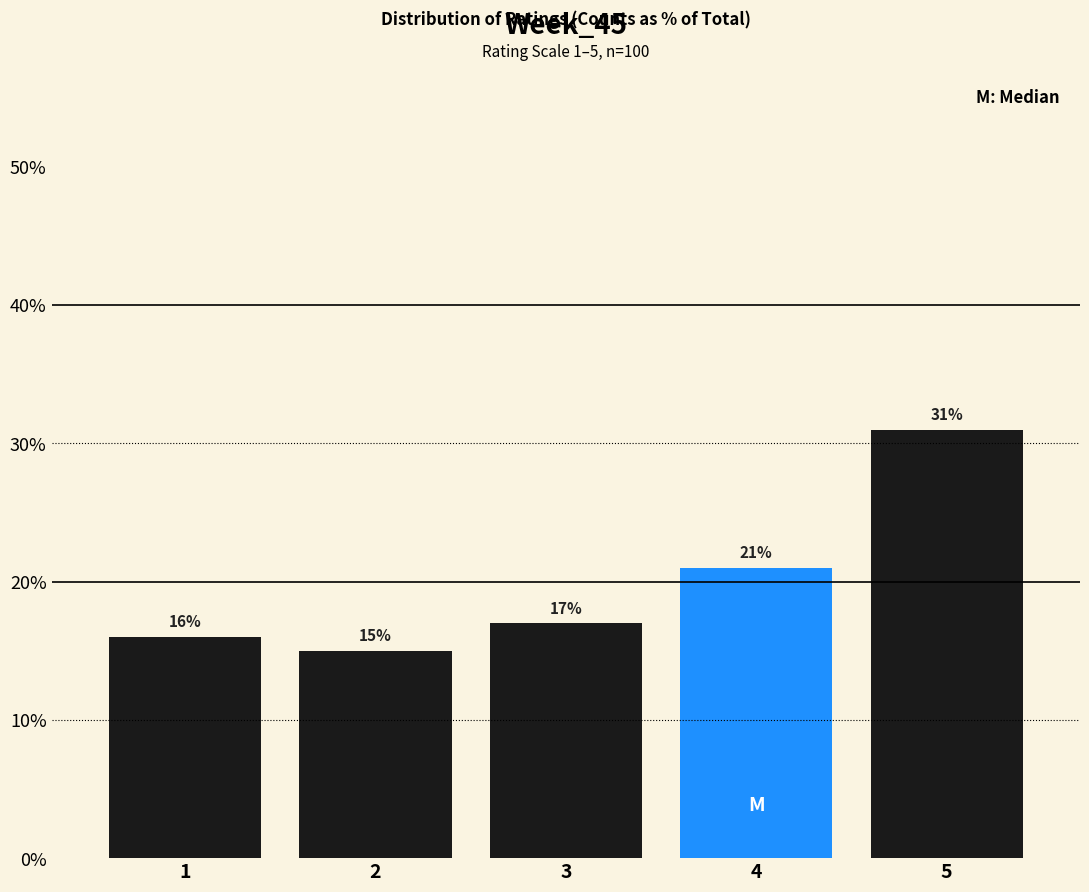

Reading right to left, what are all the values shown in this chart?

31	21	17	15	16